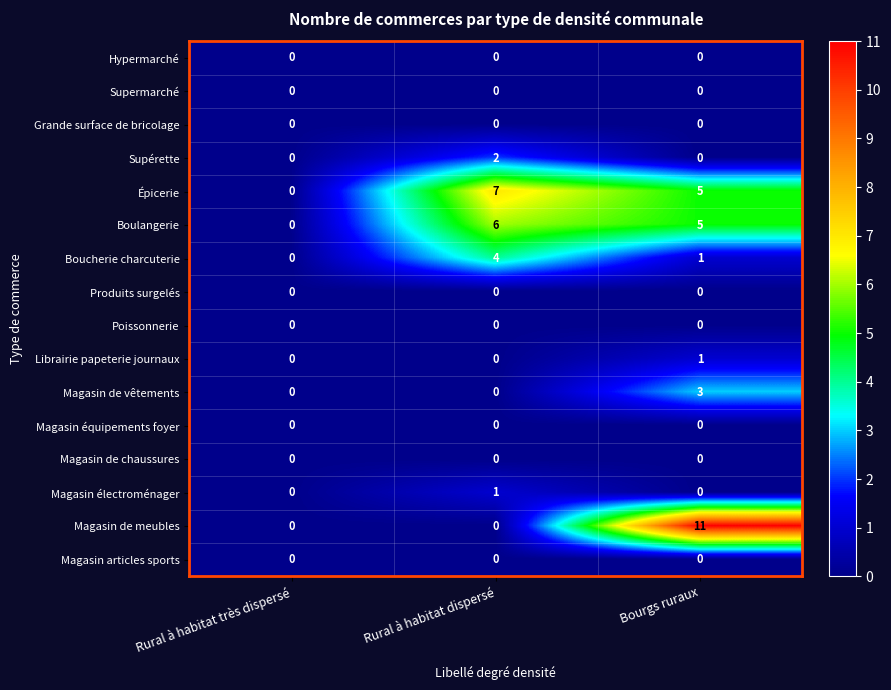

What is the spread (max minus min) of values at Rural à habitat dispersé?

7